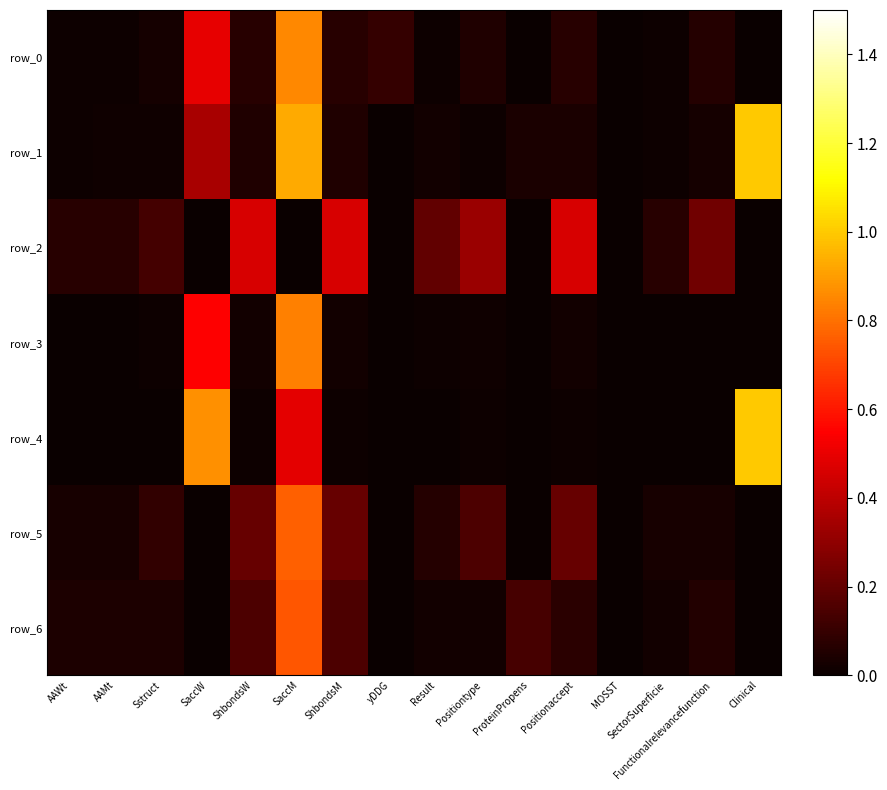

Which series has the largest total across all categories?

row_1